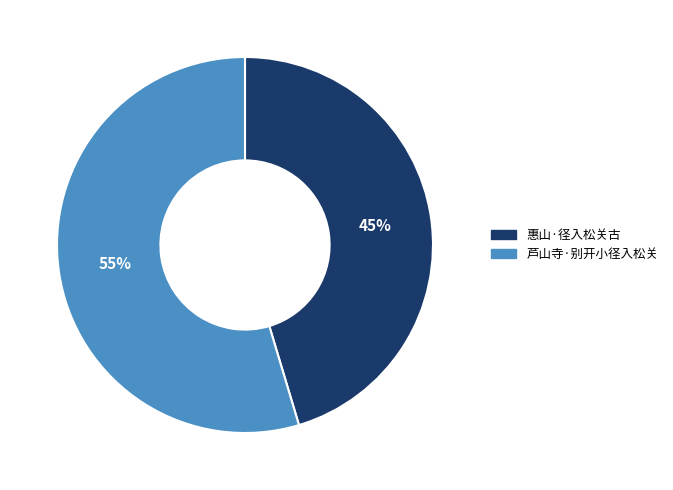

True or false: 芦山寺·别开小径入松关 accounts for 55% of the total.

True